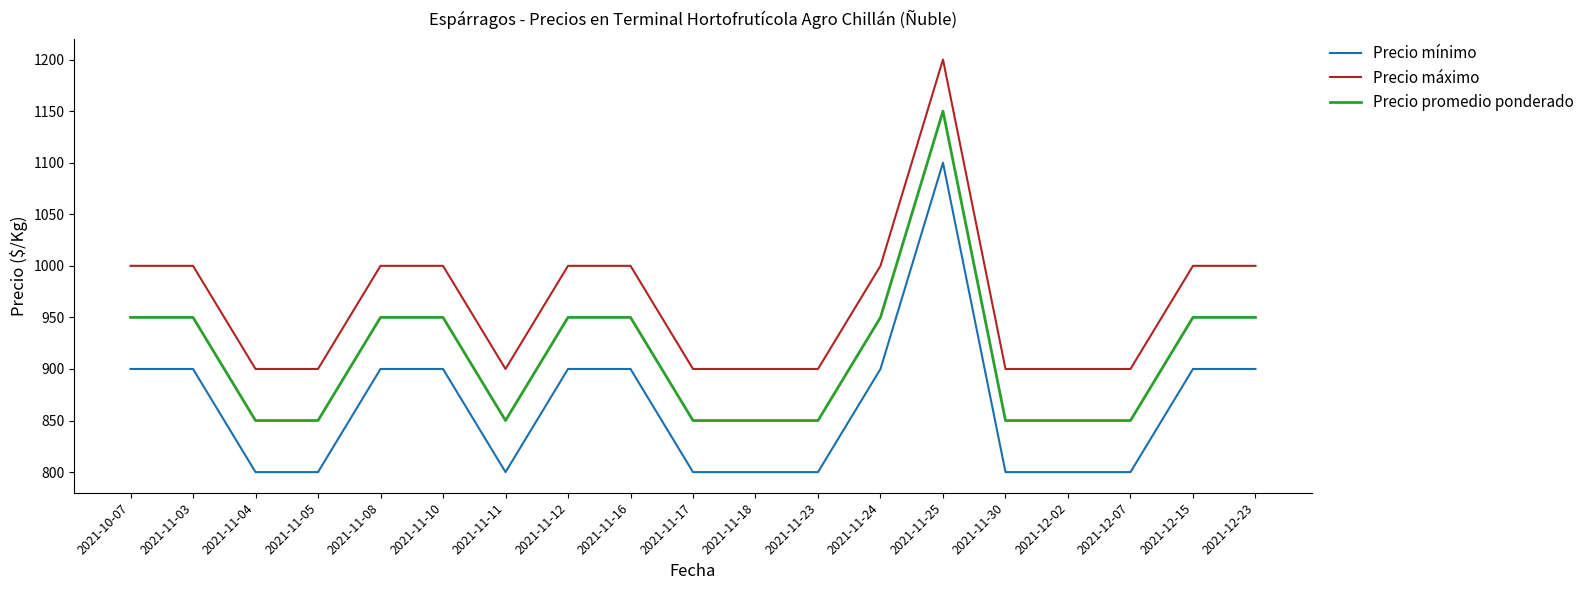

Rank the series by their average value, from highest to lowest.

Precio máximo, Precio promedio ponderado, Precio mínimo